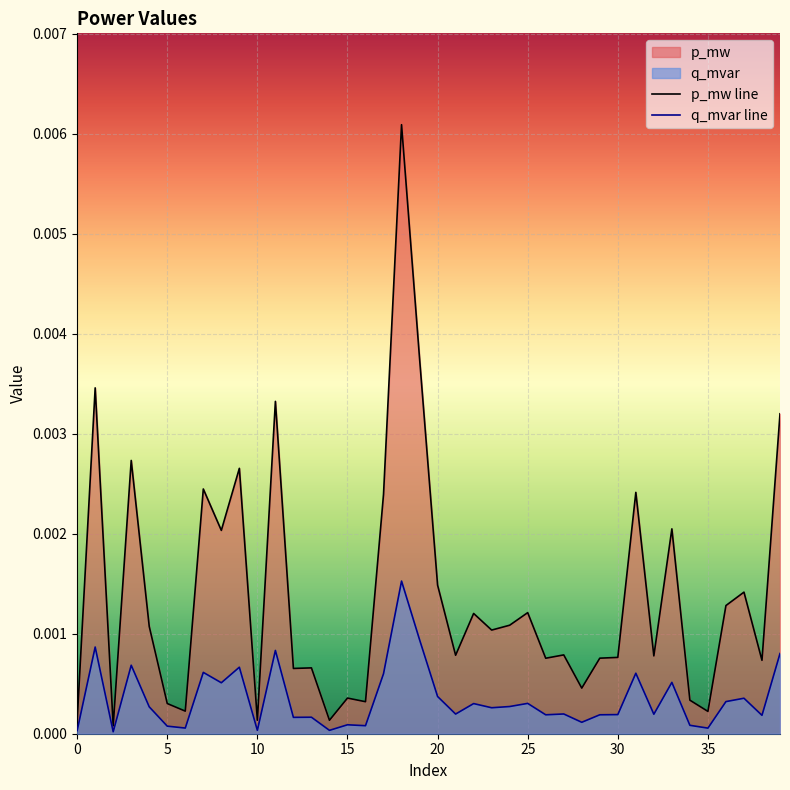

Rank the series by their average value, from highest to lowest.

p_mw line, q_mvar line